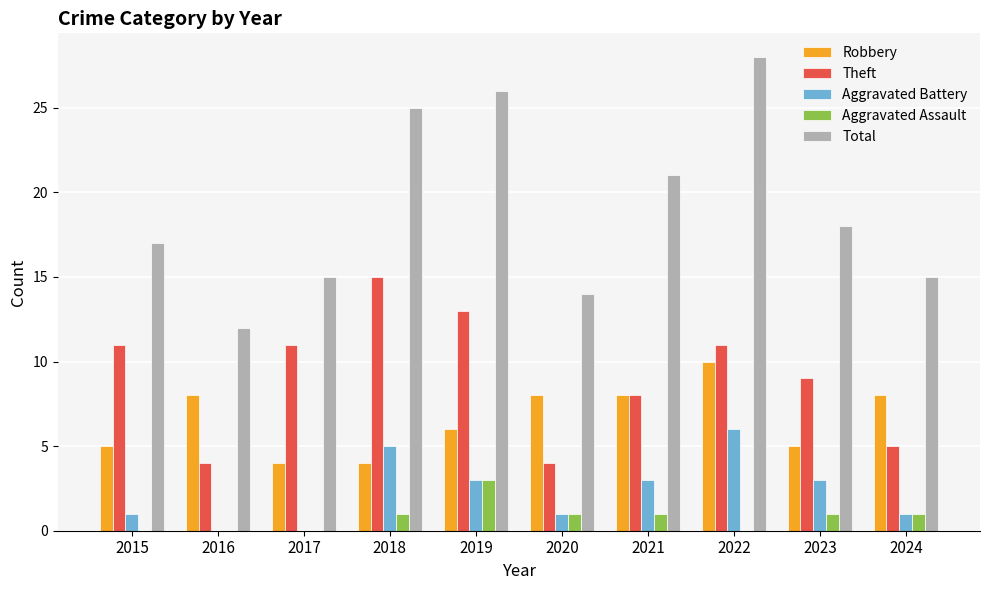

Reading left to right, list all the values displayed in this chart.

Robbery: 5	8	4	4	6	8	8	10	5	8
Theft: 11	4	11	15	13	4	8	11	9	5
Aggravated Battery: 1	0	0	5	3	1	3	6	3	1
Aggravated Assault: 0	0	0	1	3	1	1	0	1	1
Total: 17	12	15	25	26	14	21	28	18	15